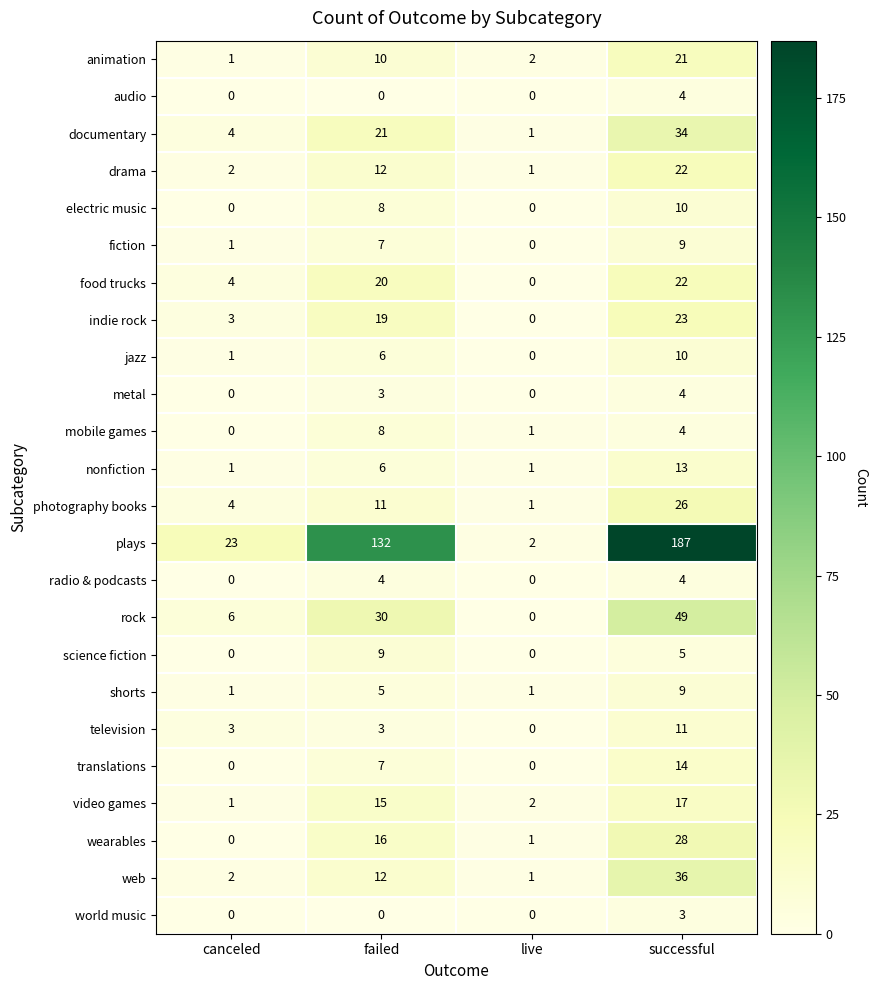

At which label does fiction reach its minimum?

live